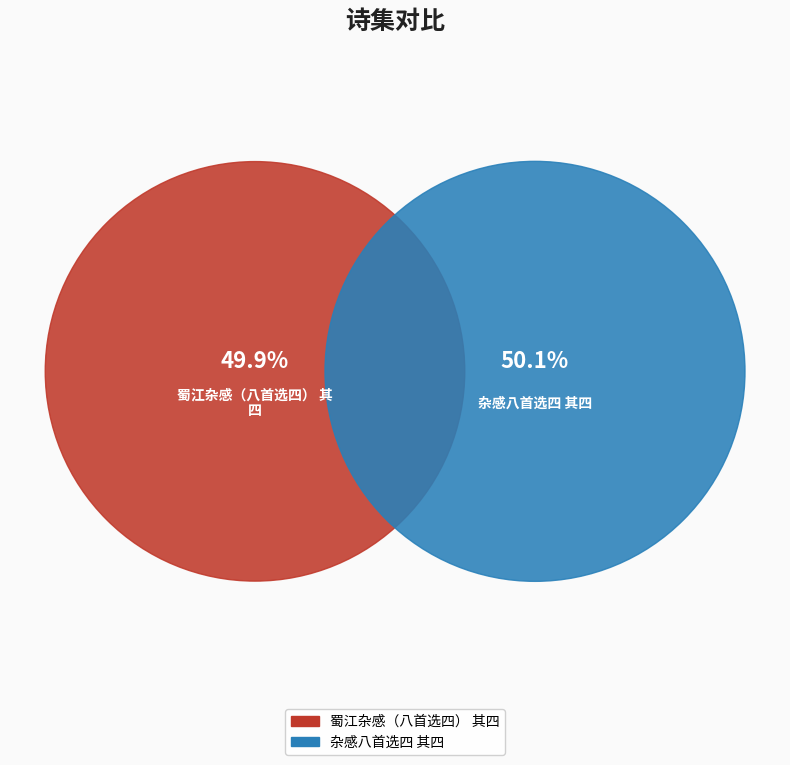

True or false: 蜀江杂感（八首选四） 其四 accounts for 36% of the total.

False